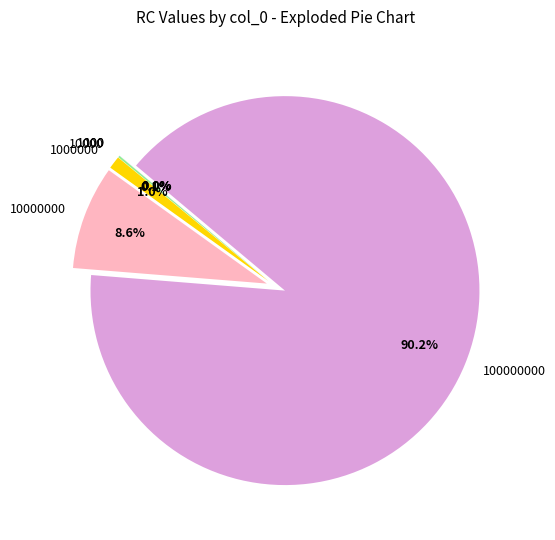

Does any single category account for the majority?

Yes